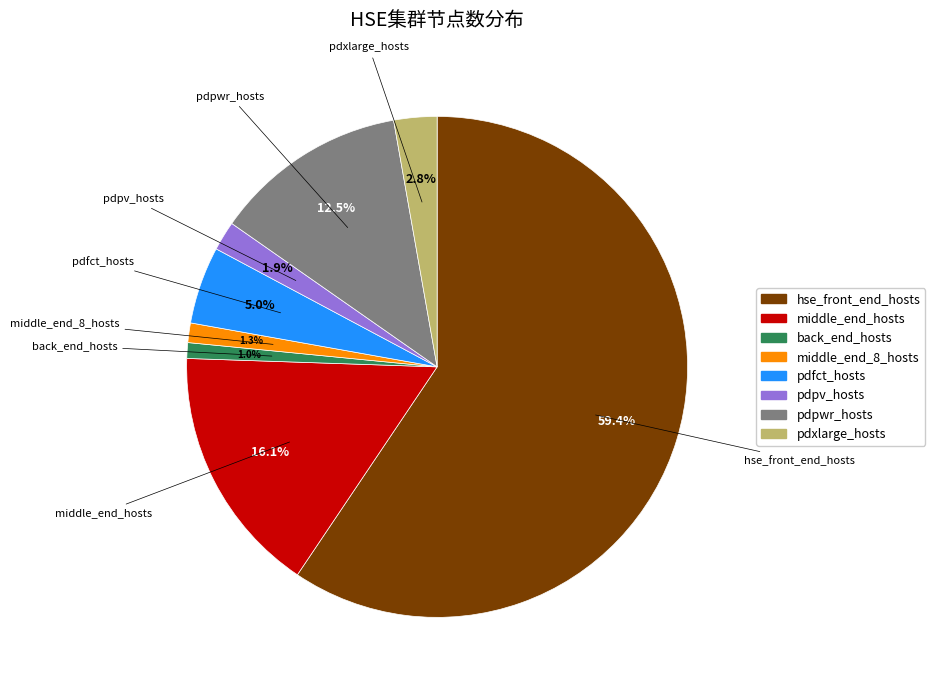

What percentage is the middle_end_hosts slice, to the nearest percent?

16%